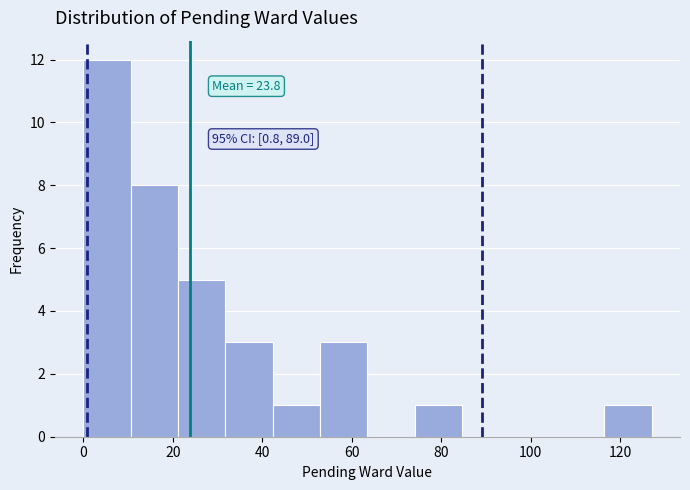

Over which range of the x-axis is the bar tallest?

0 to 10